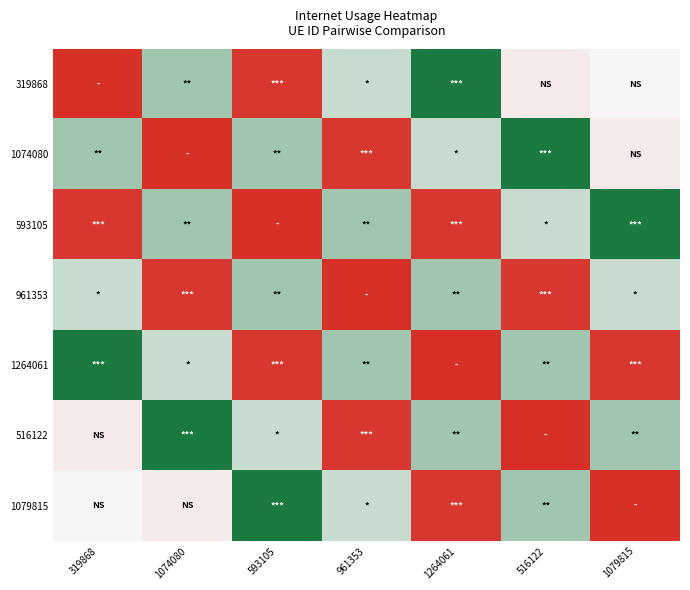

Reading right to left, what are all the values shown in this chart?

319868: 1079815=120.0	516122=119.6	1264061=129.8	961353=122.2	593105=110.9	1074080=123.9	319868=110.4
1074080: 1079815=119.6	516122=129.8	1264061=122.2	961353=110.9	593105=123.9	1074080=110.4	319868=123.9
593105: 1079815=129.8	516122=122.2	1264061=110.9	961353=123.9	593105=110.4	1074080=123.9	319868=110.9
961353: 1079815=122.2	516122=110.9	1264061=123.9	961353=110.4	593105=123.9	1074080=110.9	319868=122.2
1264061: 1079815=110.9	516122=123.9	1264061=110.4	961353=123.9	593105=110.9	1074080=122.2	319868=129.8
516122: 1079815=123.9	516122=110.4	1264061=123.9	961353=110.9	593105=122.2	1074080=129.8	319868=119.6
1079815: 1079815=110.4	516122=123.9	1264061=110.9	961353=122.2	593105=129.8	1074080=119.6	319868=120.0